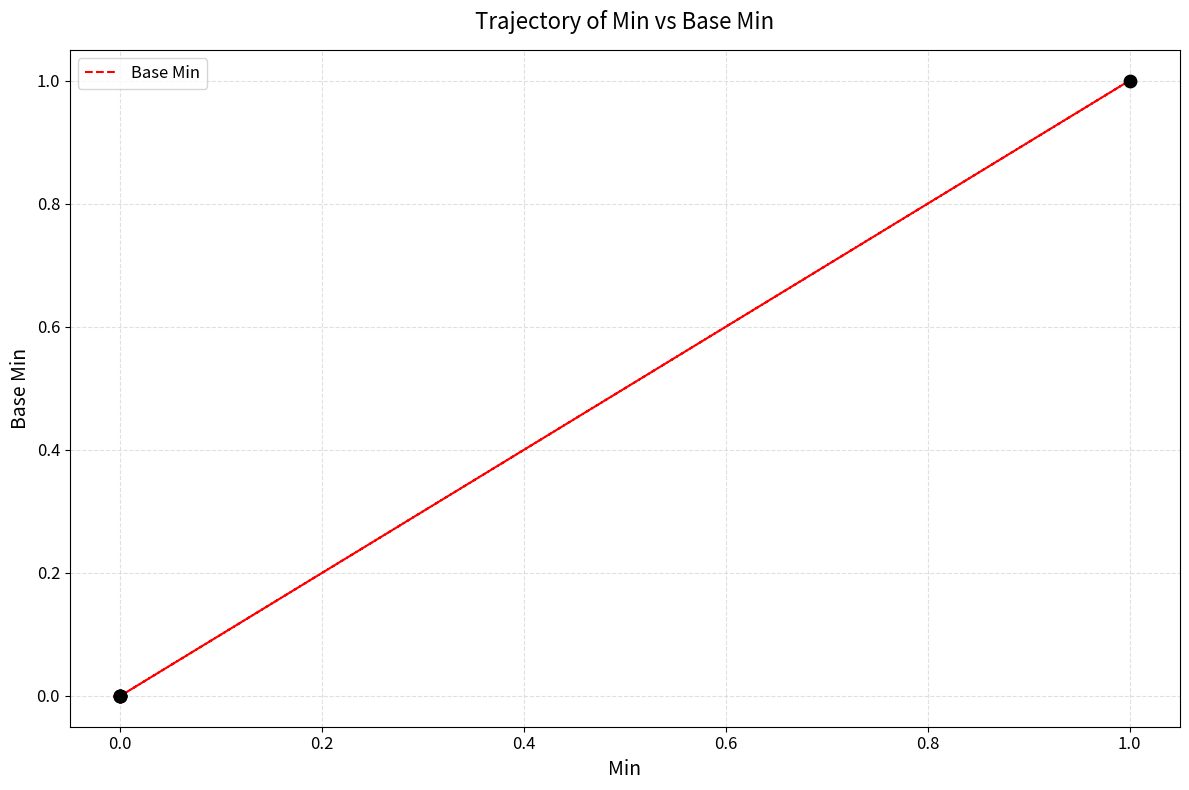

Which has a higher value, 0.2 or −0.2?

0.2